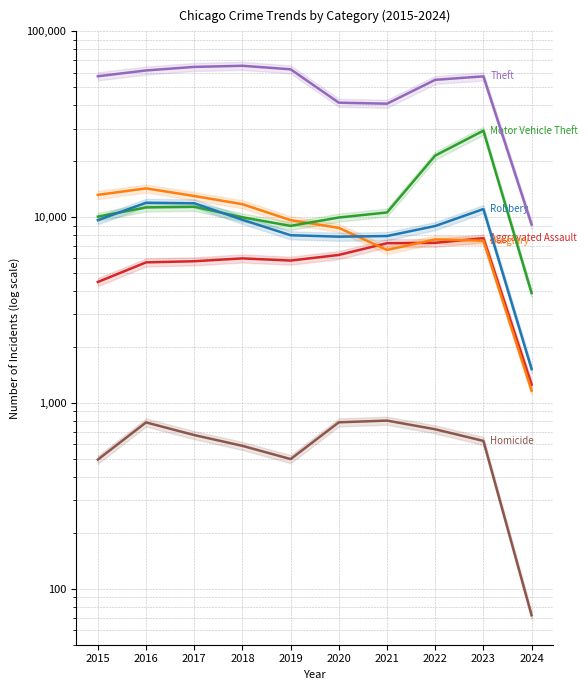

Which series has the largest range (max minus min)?

Theft